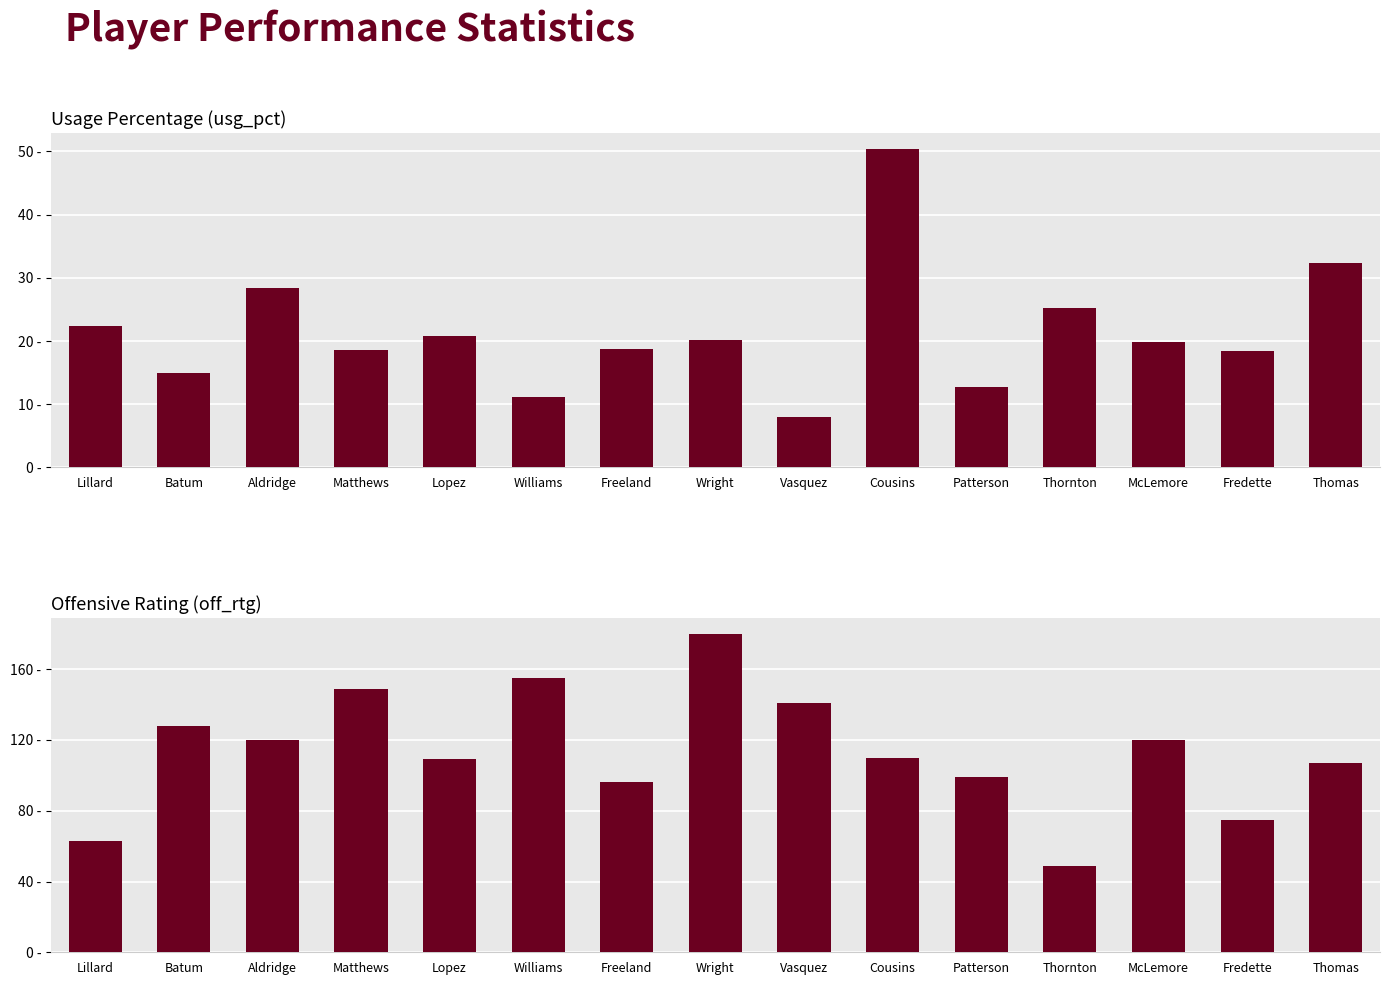

What is the maximum value shown in the chart?

180.0